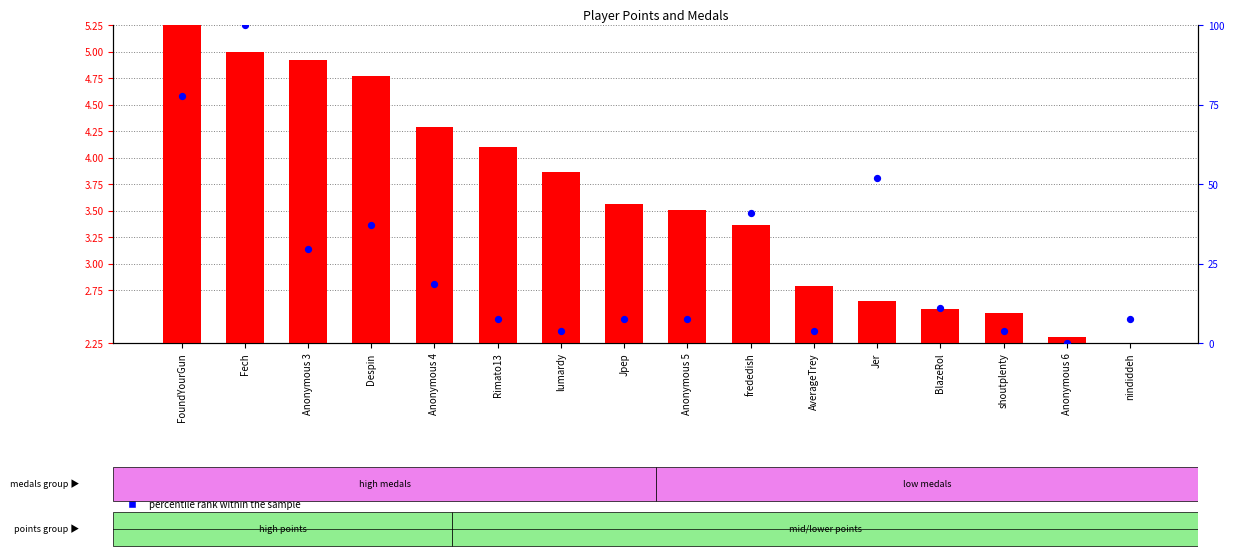

At how many categories does at least one series exceed 51?

3